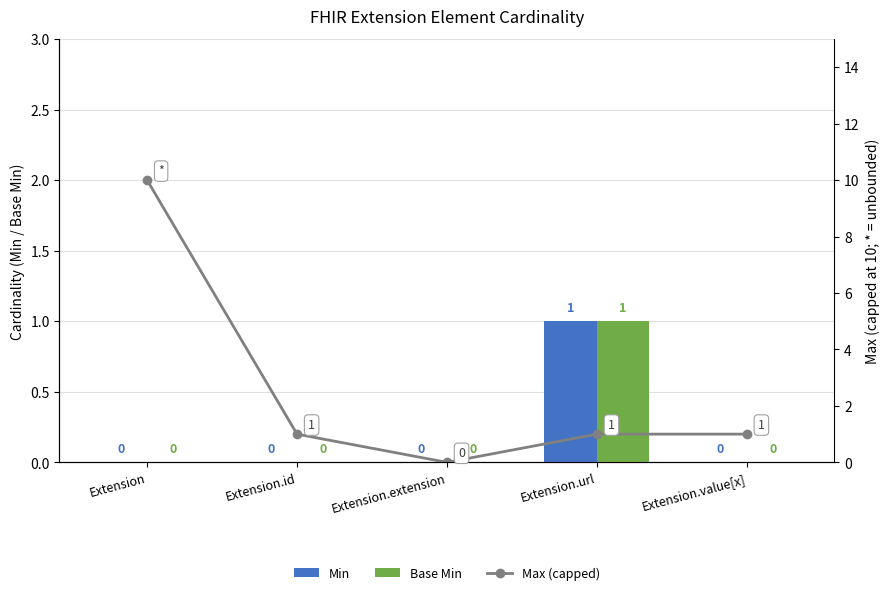

What is the difference between the highest and lowest values at Extension.value[x]?

1